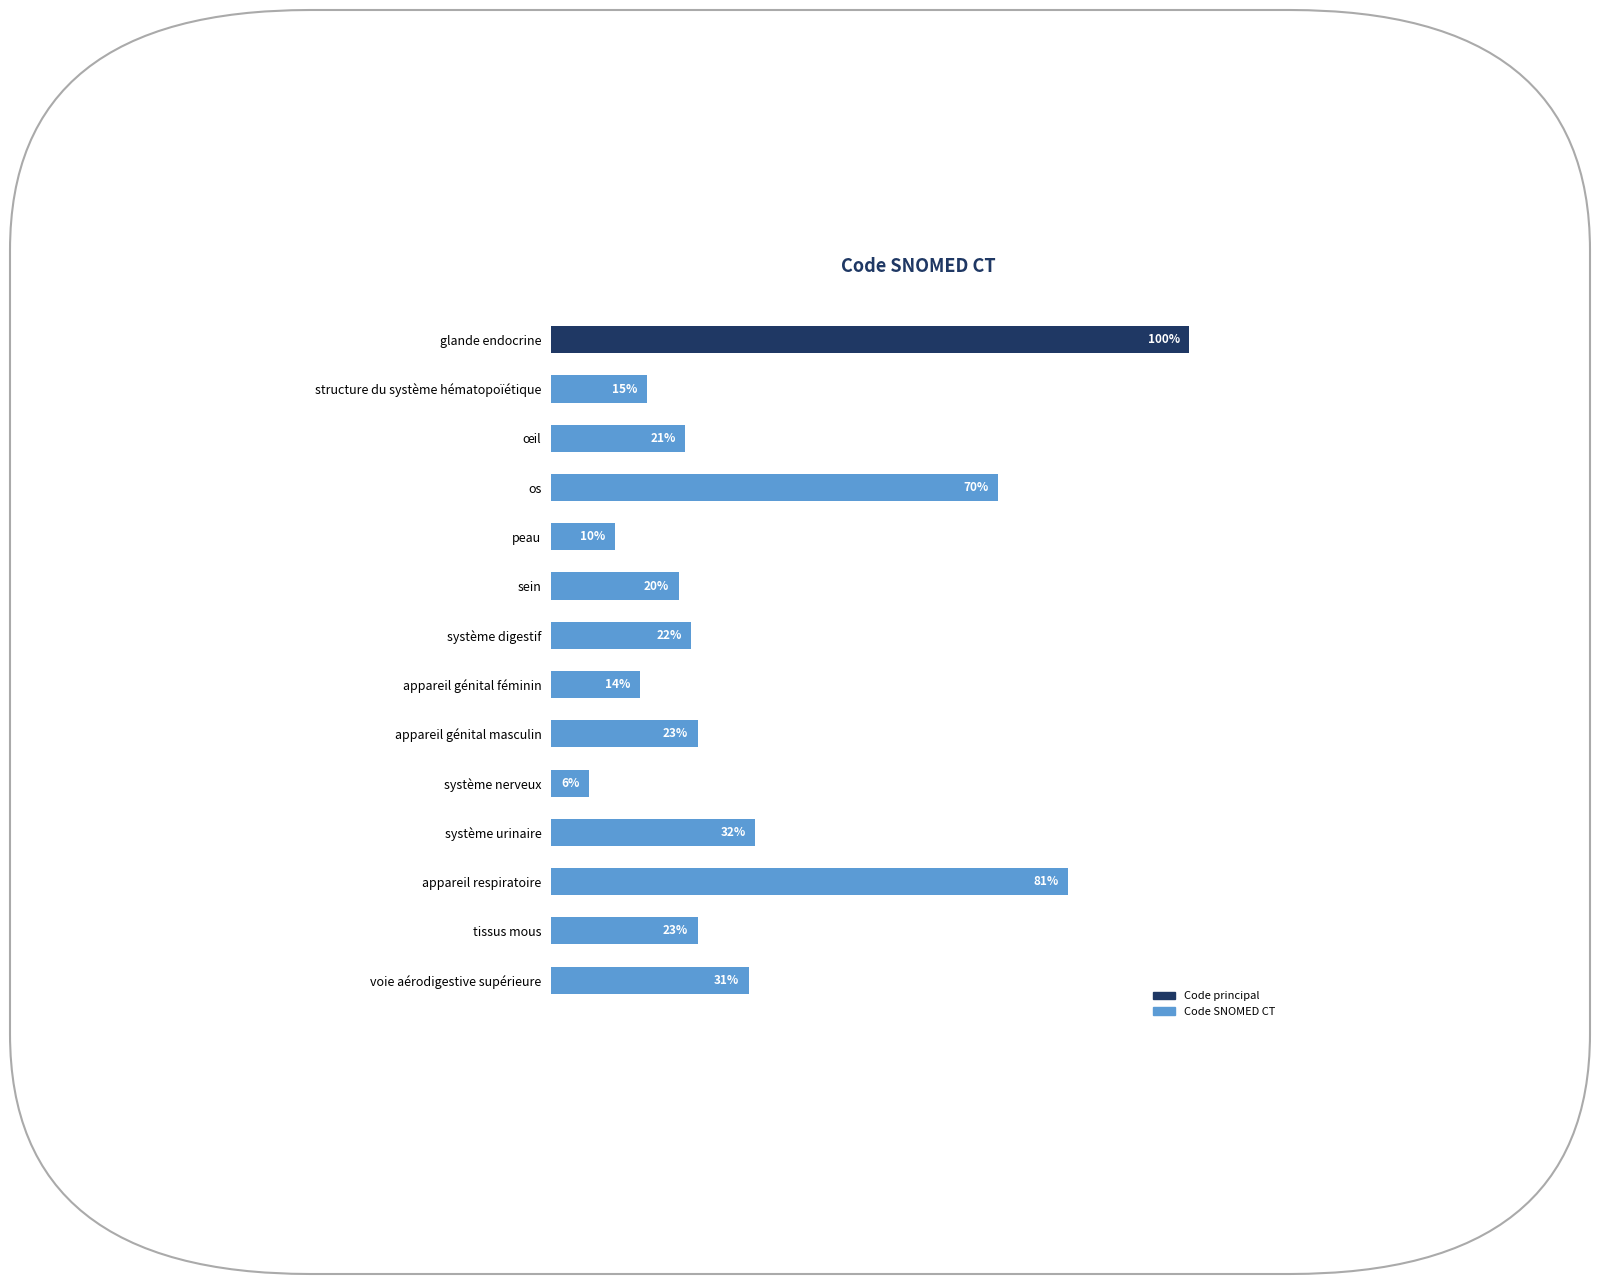

Which category has the highest value across all series?

glande endocrine